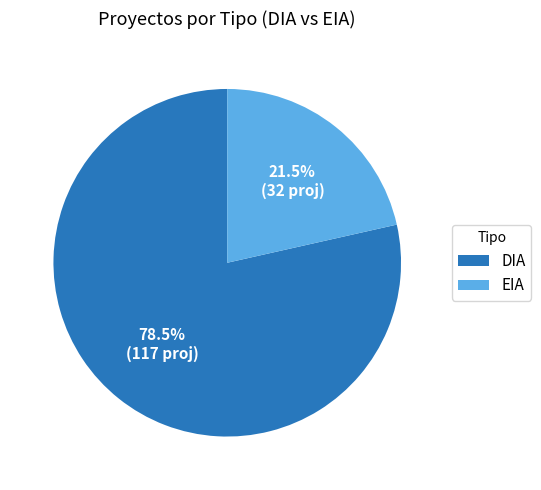

How many slices are in this pie chart?

2